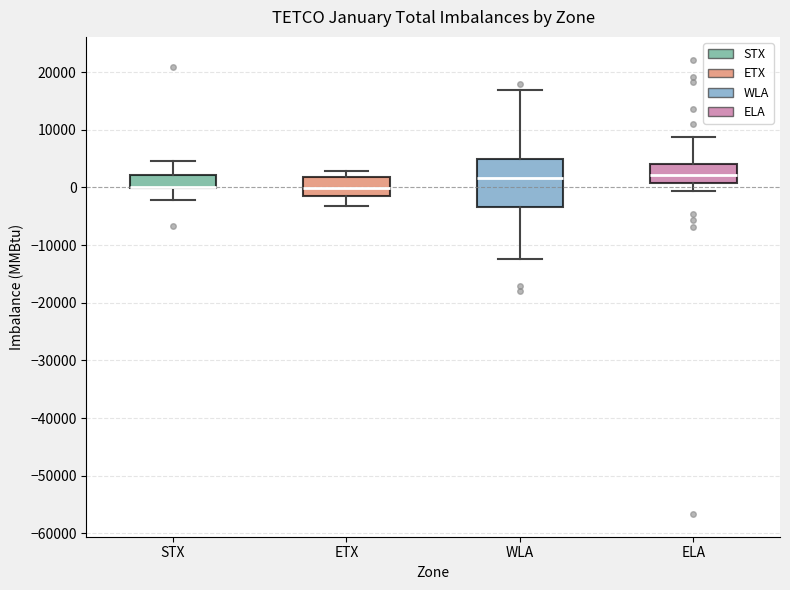

Reading left to right, read every box against the y-axis: the position of its median line, the range the box covers, and the ends of its whiskers. The values are not printed on the chart, so give them approximately, as read against the axis.

STX: median 0 (drawn on the box's lower edge), box 0 to 2000, whiskers -2000 to 5000
ETX: median 0, box -2000 to 2000, whiskers -3000 to 3000
WLA: median 2000, box -3000 to 5000, whiskers -12000 to 17000
ELA: median 2000, box 1000 to 4000, whiskers -1000 to 9000